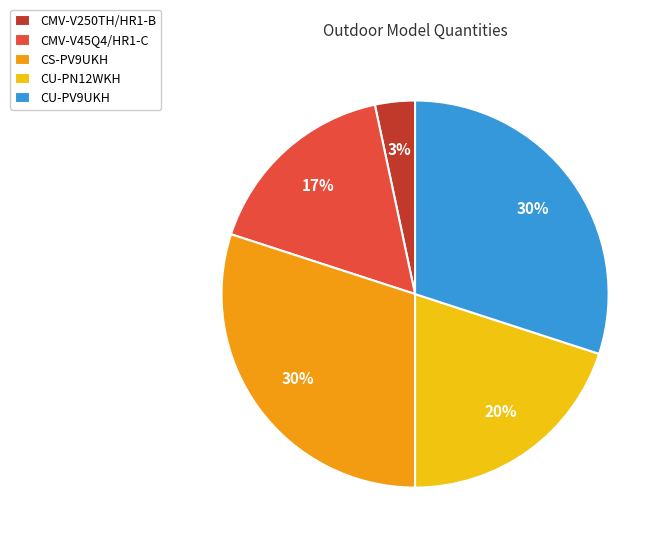

To the nearest percent, what portion does CMV-V45Q4/HR1-C represent?

17%